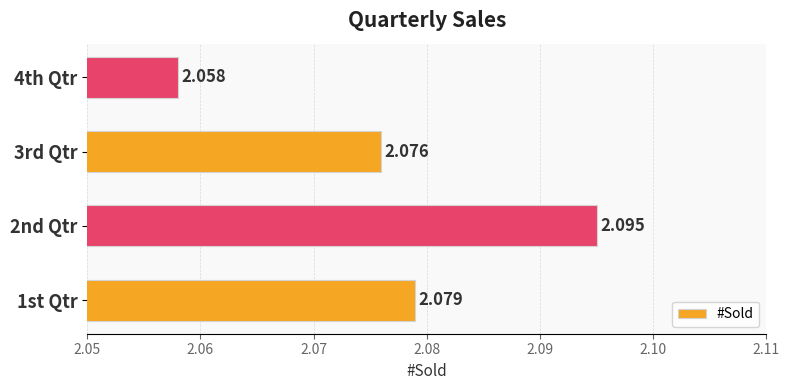

Count the values in the range 2 to 3.

4